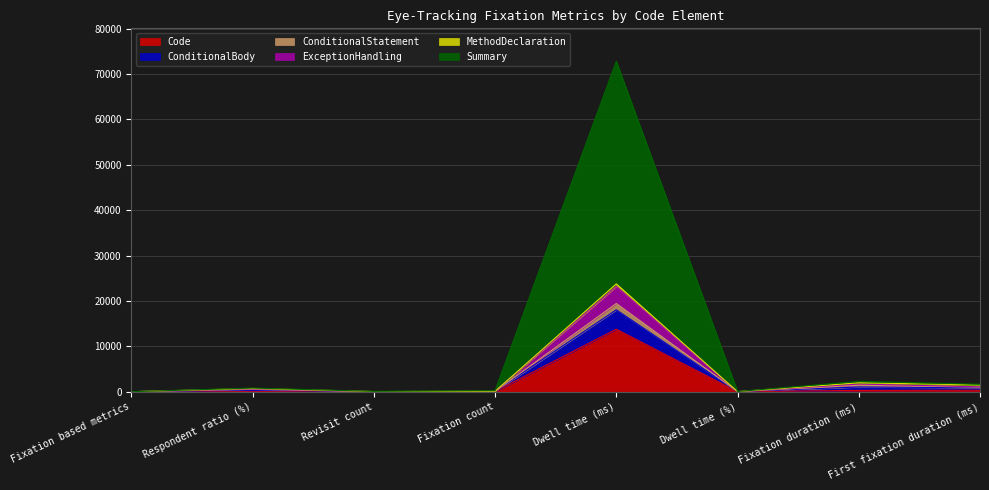

What is the average value of the ExceptionHandling series?

3338.5